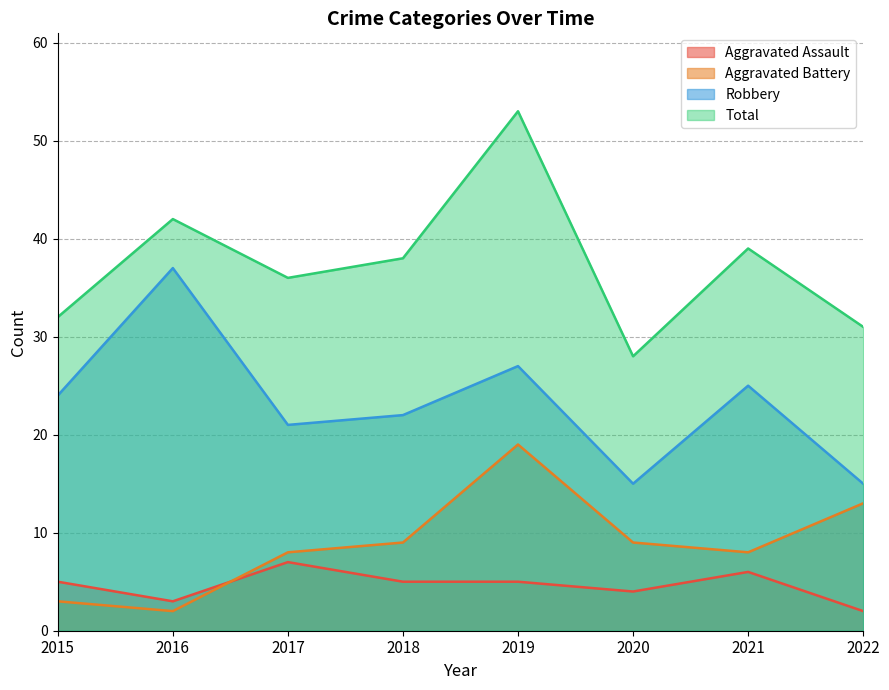

What is the difference between the maximum and second lowest values in the Total series?

22